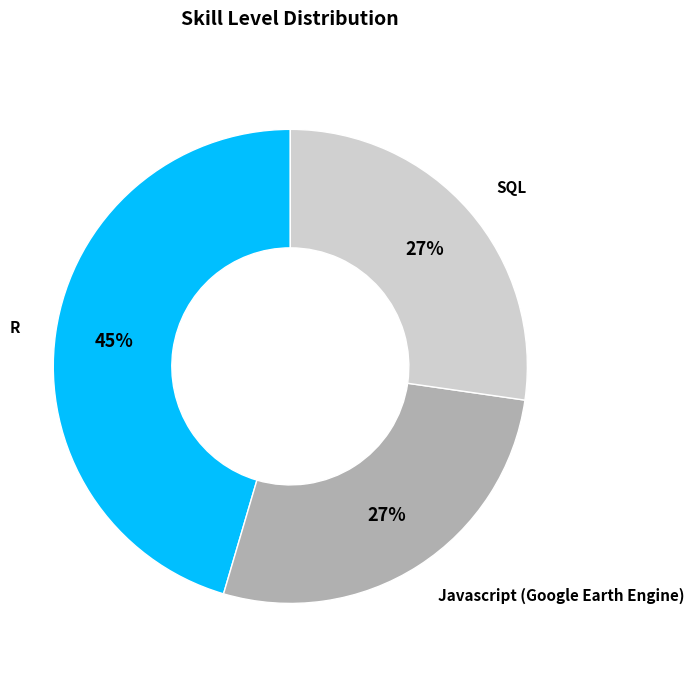

Combined, do SQL and Javascript (Google Earth Engine) account for over 50%?

Yes